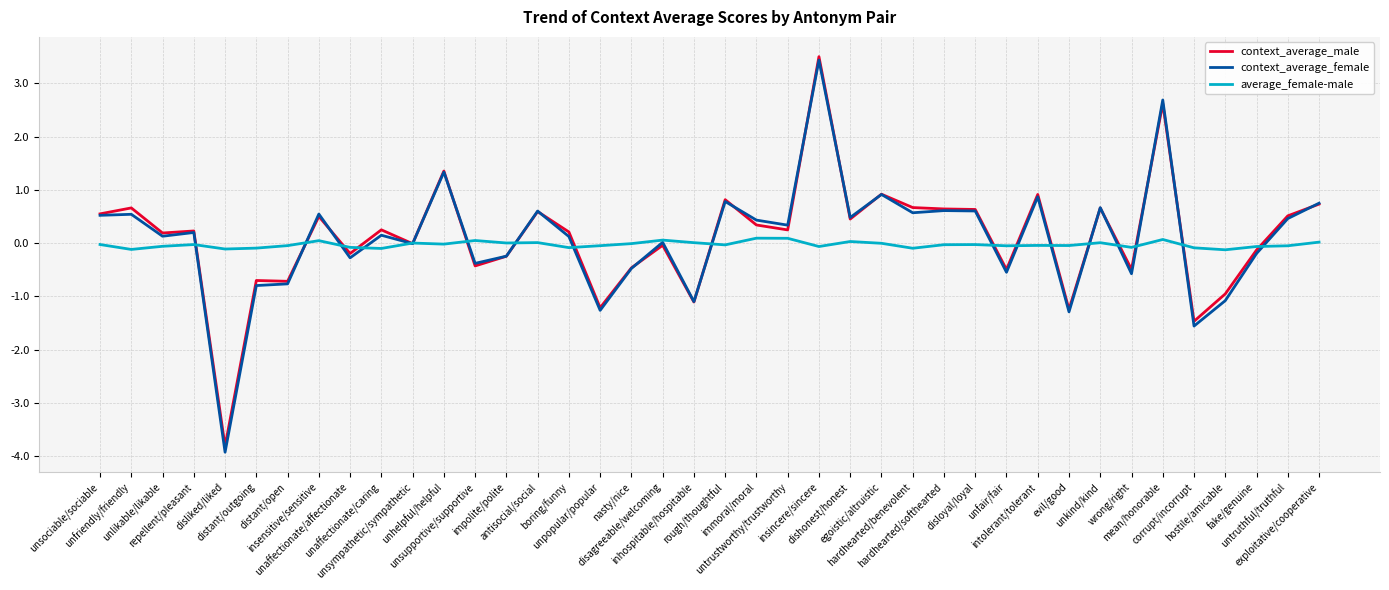

What is the sum of all context_average_female values?

3.2